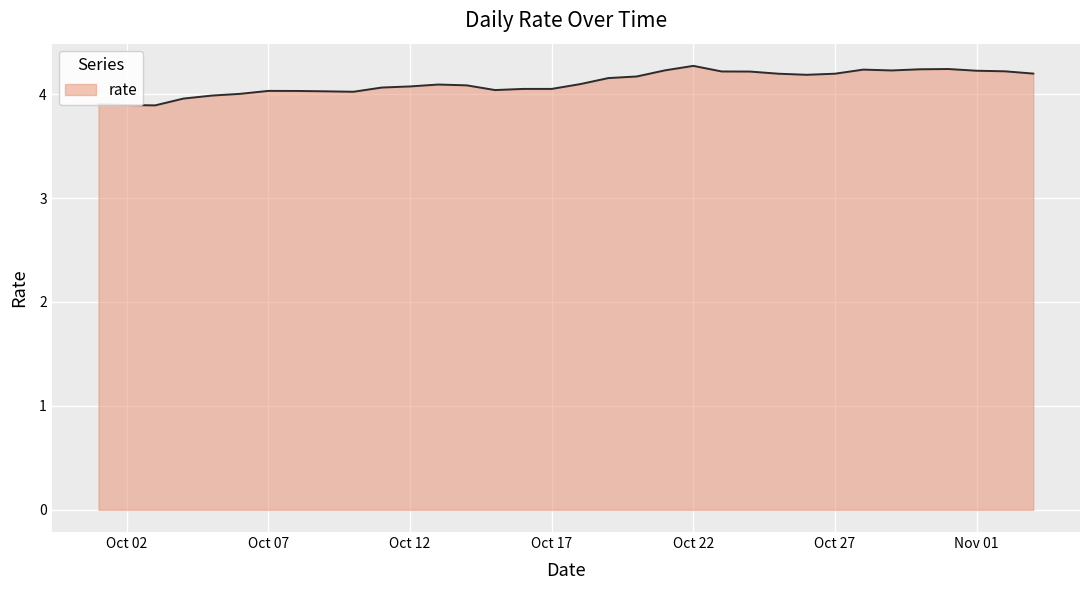

What is the difference between the maximum and minimum values?

0.4